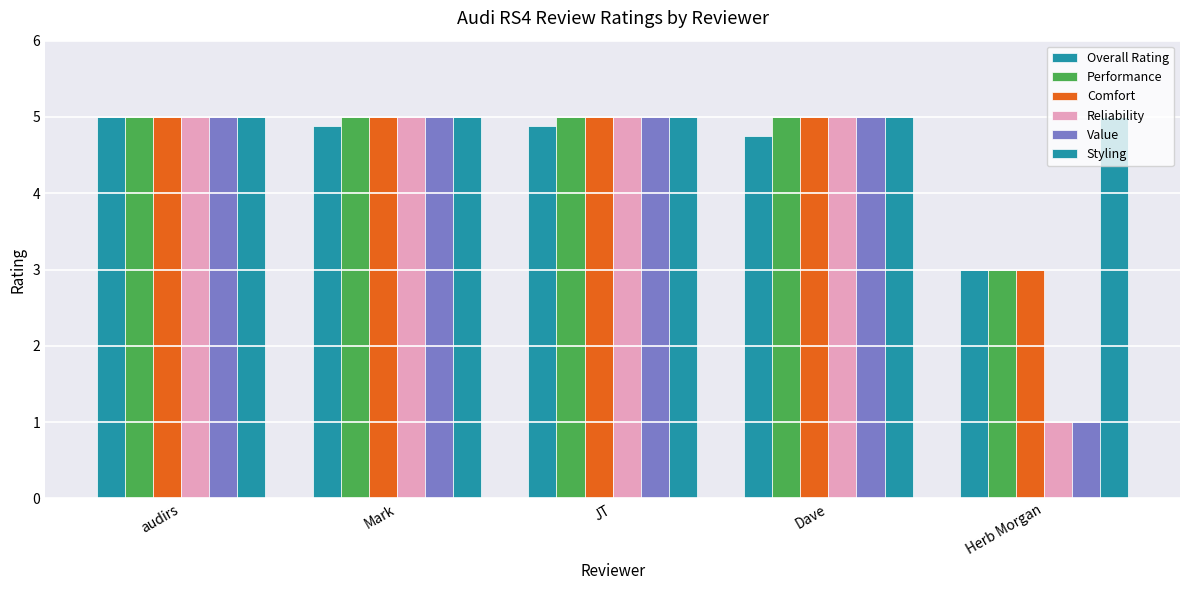

Rank the categories by Reliability value from lowest to highest.

Herb Morgan, audirs, Mark, JT, Dave